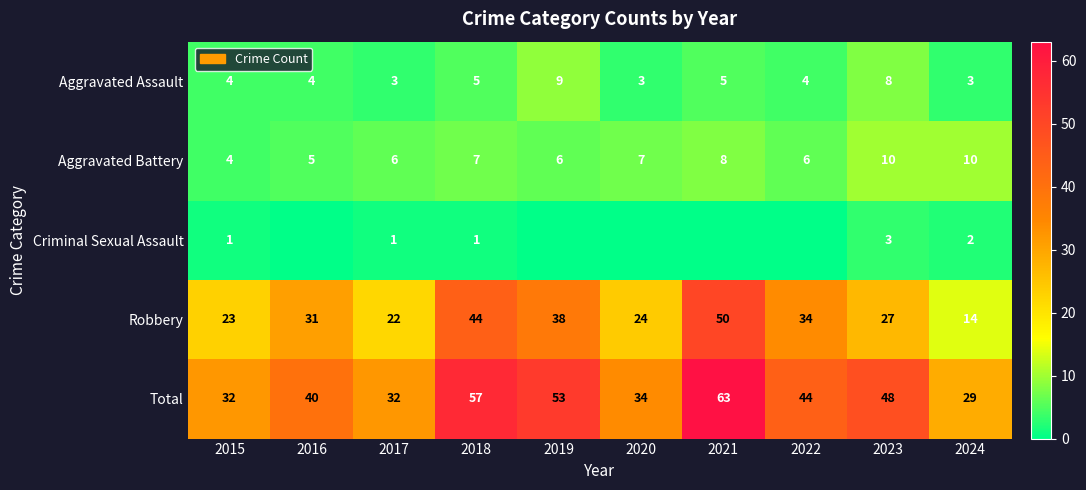

What is the difference between the highest and lowest values at 2018?

56